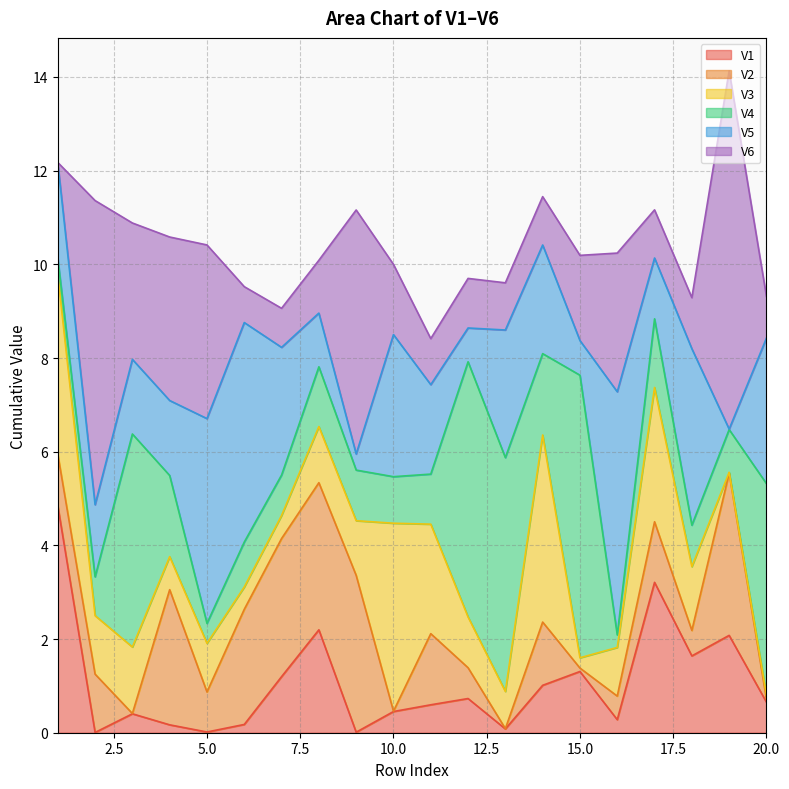

List the series in order of their peak value, highest first.

V6, V4, V5, V1, V3, V2